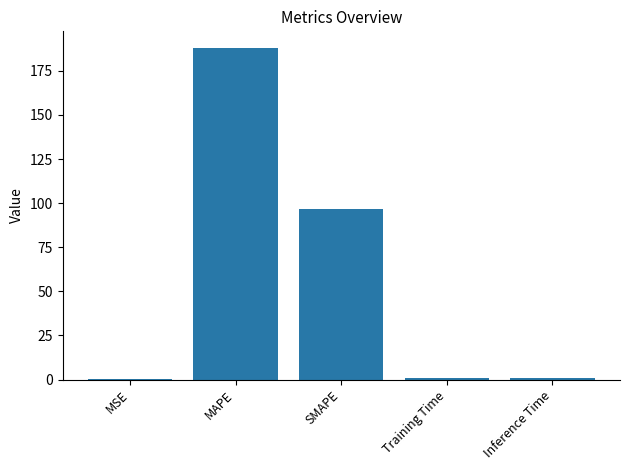

At which category does the chart reach its peak across all series?

MAPE